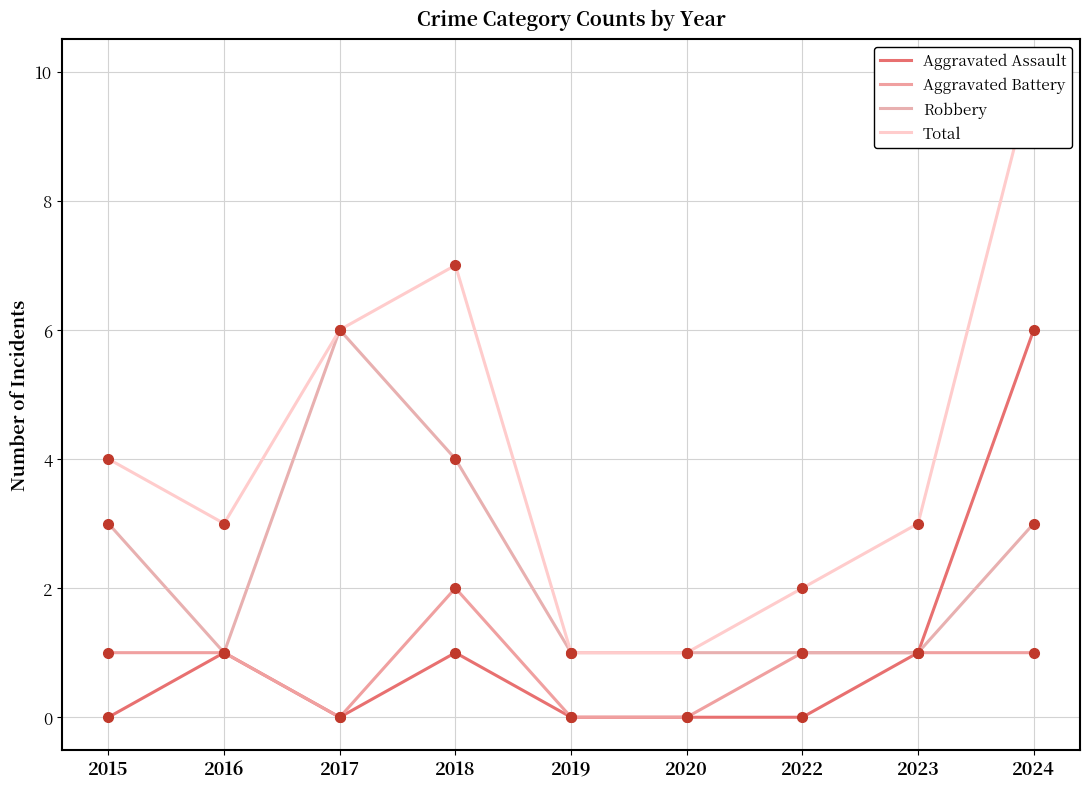

Reading left to right, what are all the values shown in this chart?

Aggravated Assault: 2015=0	2016=1	2017=0	2018=1	2019=0	2020=0	2022=0	2023=1	2024=6
Aggravated Battery: 2015=1	2016=1	2017=0	2018=2	2019=0	2020=0	2022=1	2023=1	2024=1
Robbery: 2015=3	2016=1	2017=6	2018=4	2019=1	2020=1	2022=1	2023=1	2024=3
Total: 2015=4	2016=3	2017=6	2018=7	2019=1	2020=1	2022=2	2023=3	2024=10